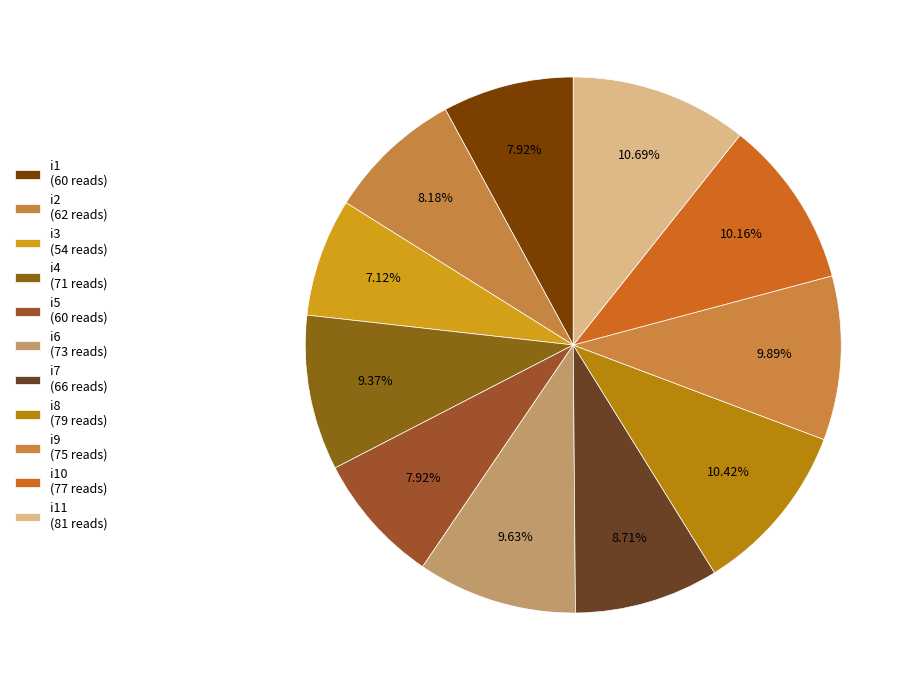

How many slices are in this pie chart?

11